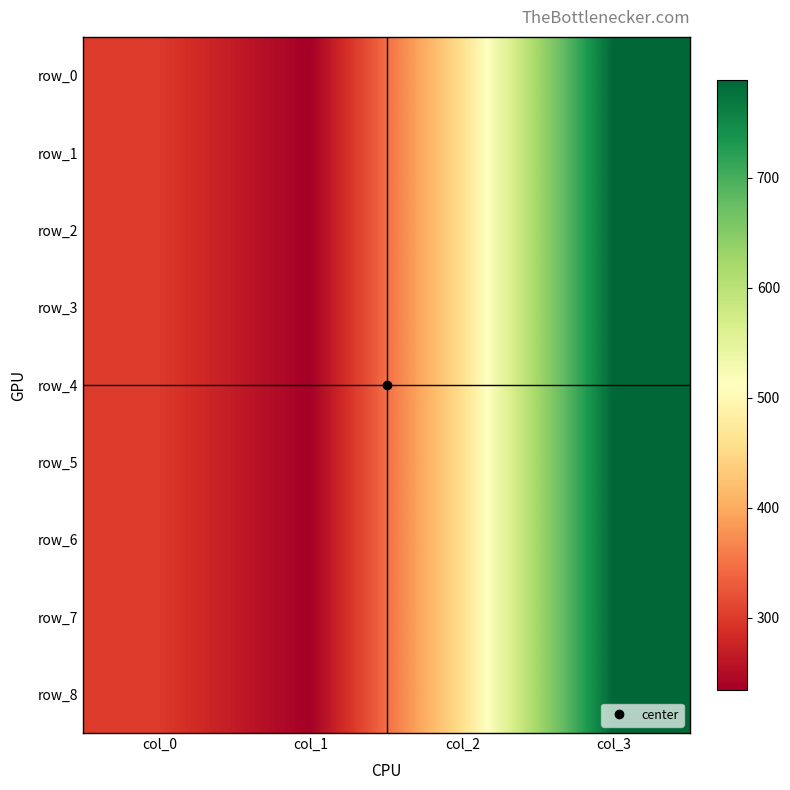

The value of row_0 at col_1 is 234. True or false?

True